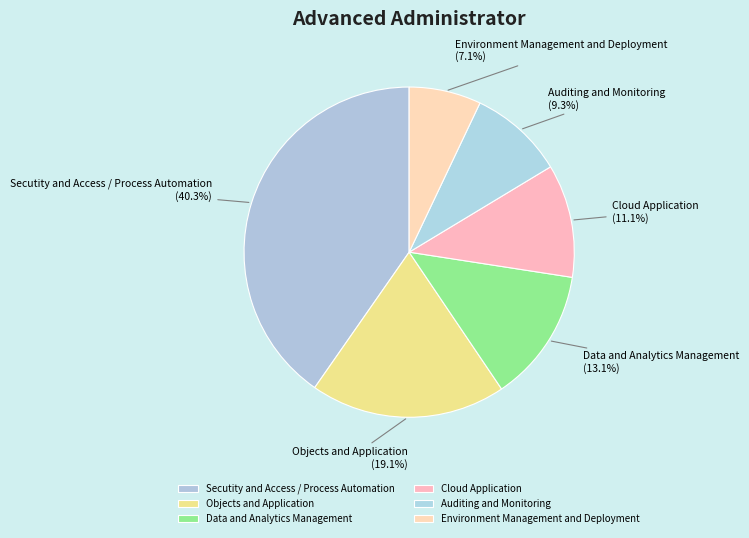

Is there any slice that represents more than half of the pie?

No